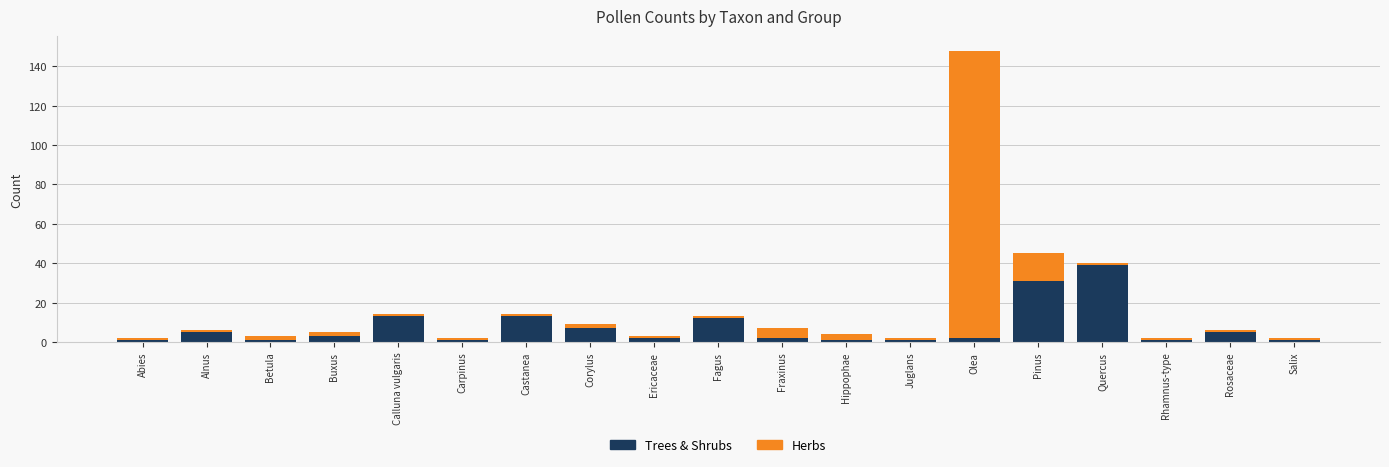

At which category is the sum across all series the highest?

Olea